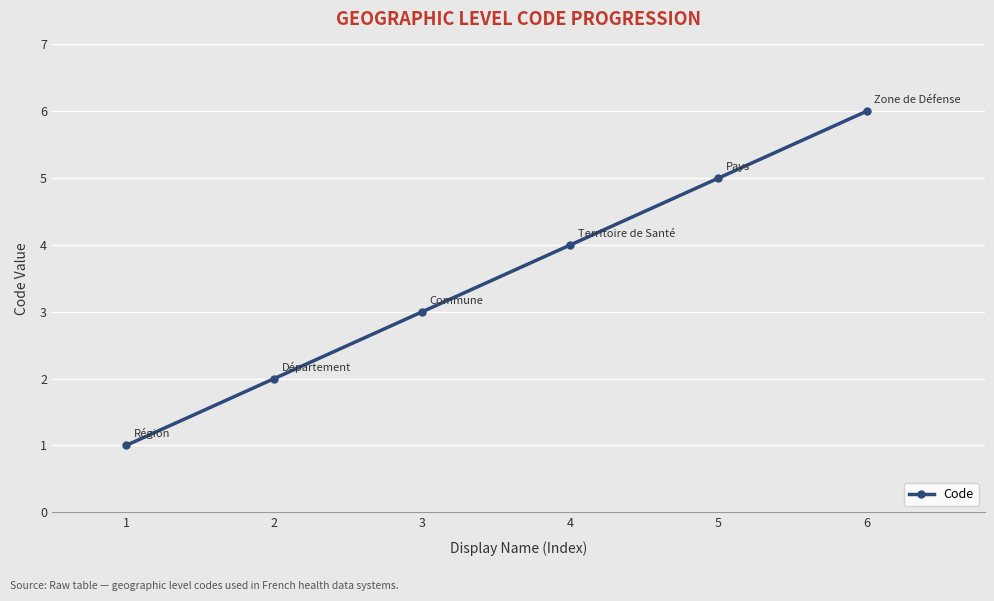

True or false: there are more than 1 points higher than both neighbors.

False